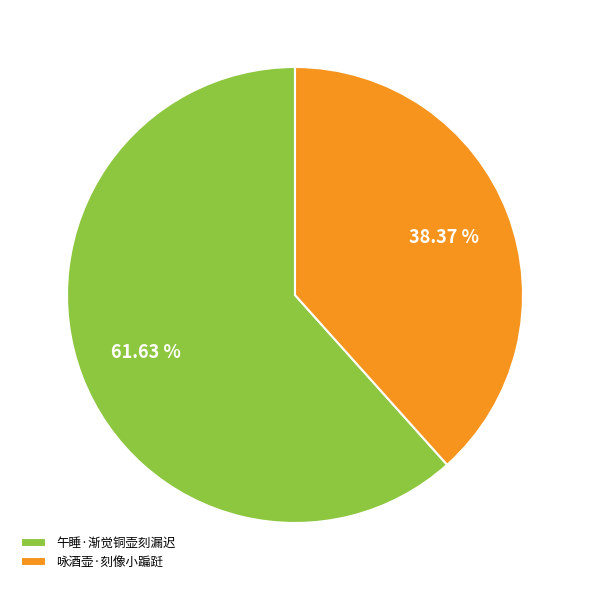

To the nearest percent, what is the difference between the largest and smallest slice percentages?

23%